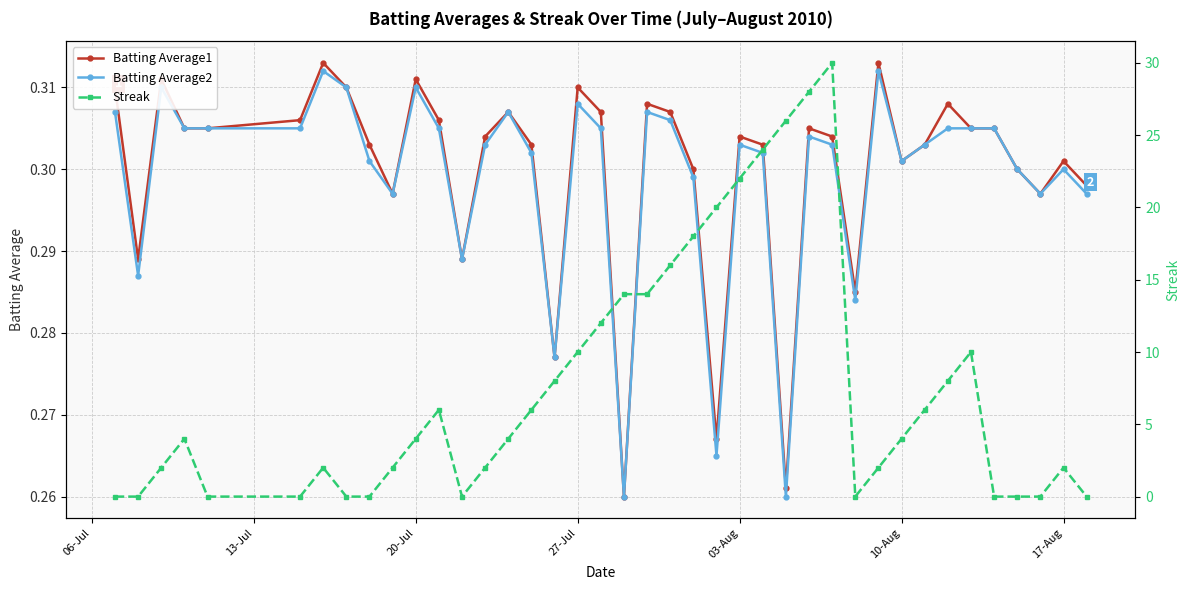

How many Batting Average1 values are between 0 and 1?

40